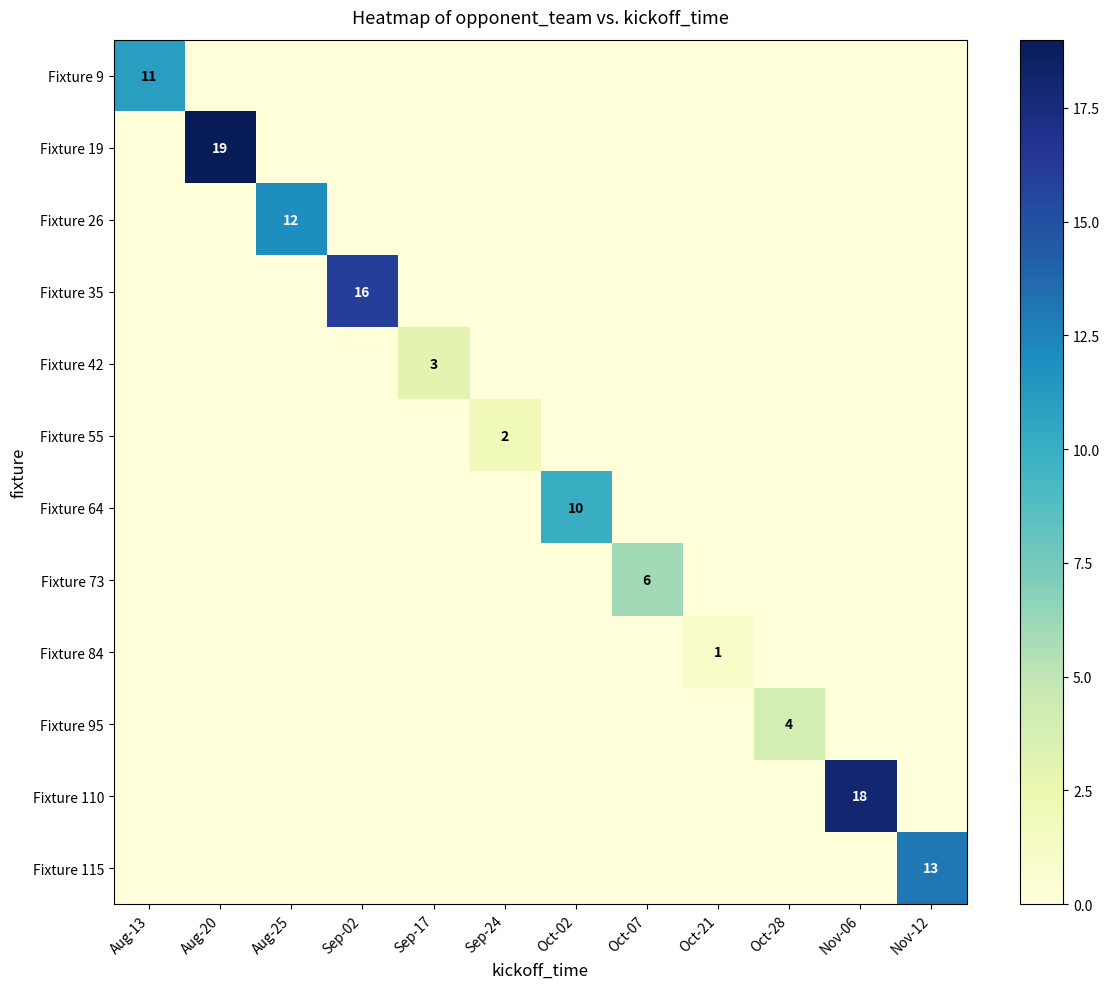

How many distinct data groups are displayed?

12